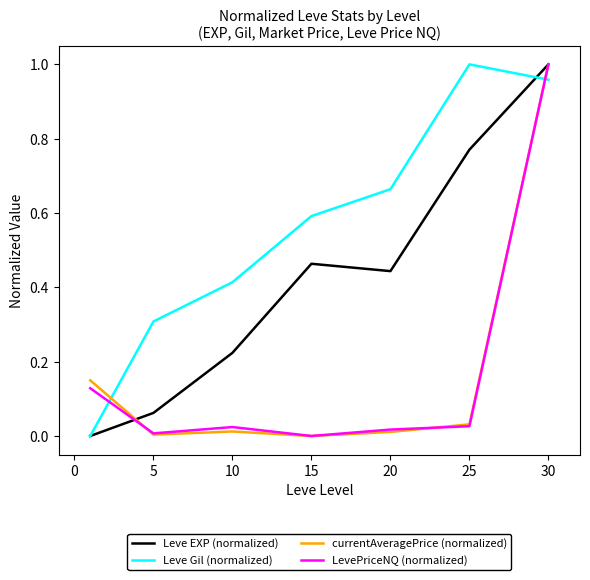

True or false: LevePriceNQ (normalized) and Leve Gil (normalized) intersect in this chart.

True